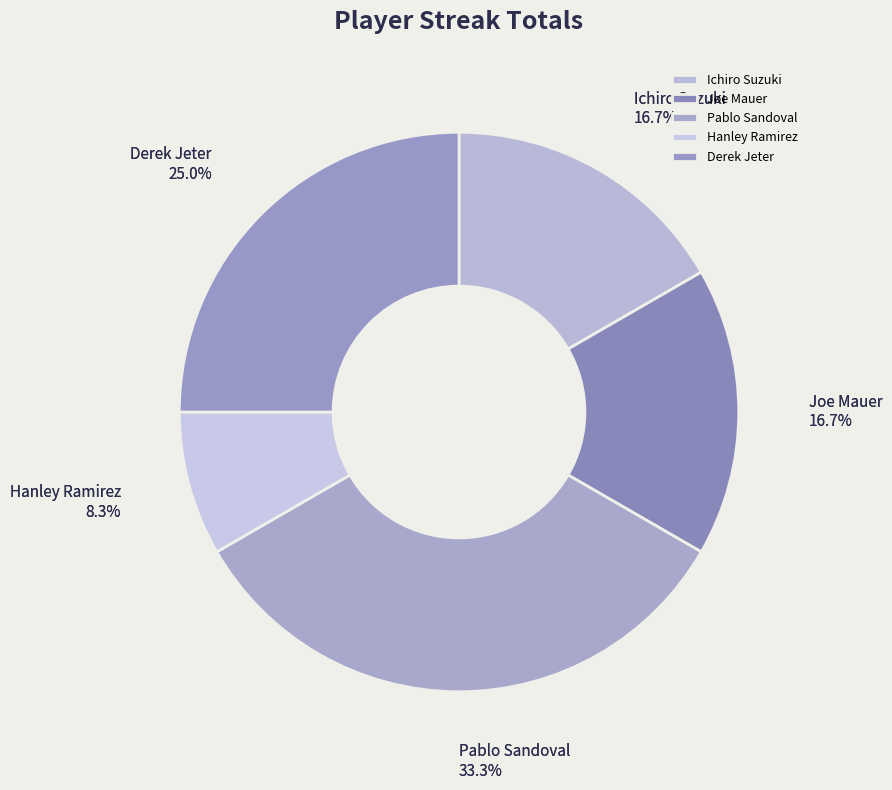

Which has a higher value, Joe Mauer or Hanley Ramirez?

Joe Mauer